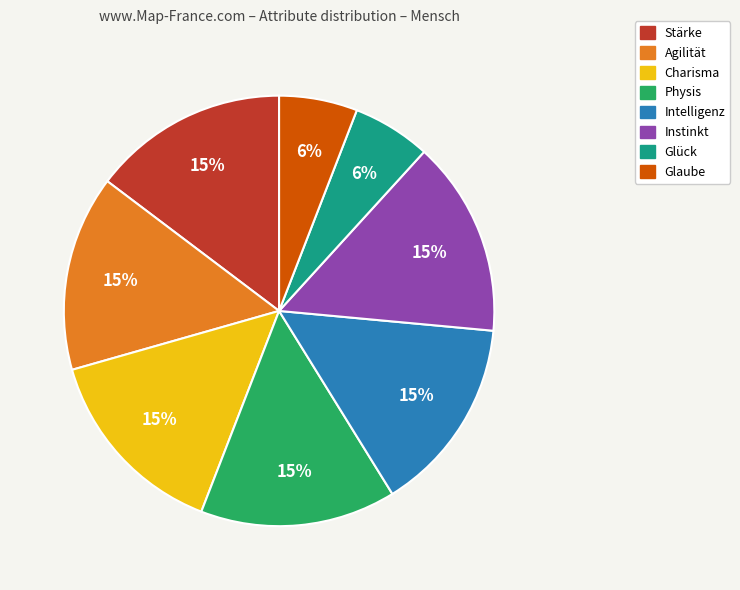

Is the sum of Charisma and Stärke greater than half?

No